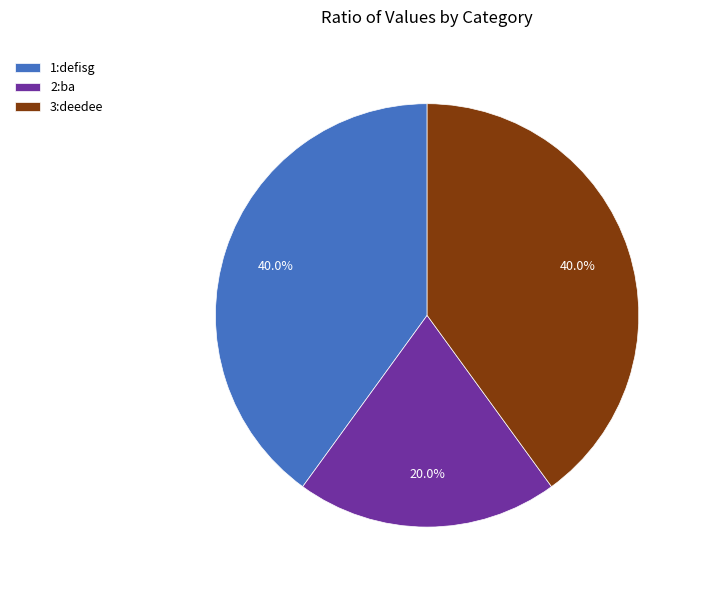

To the nearest percent, what percentage of the pie is 1:defisg?

40%